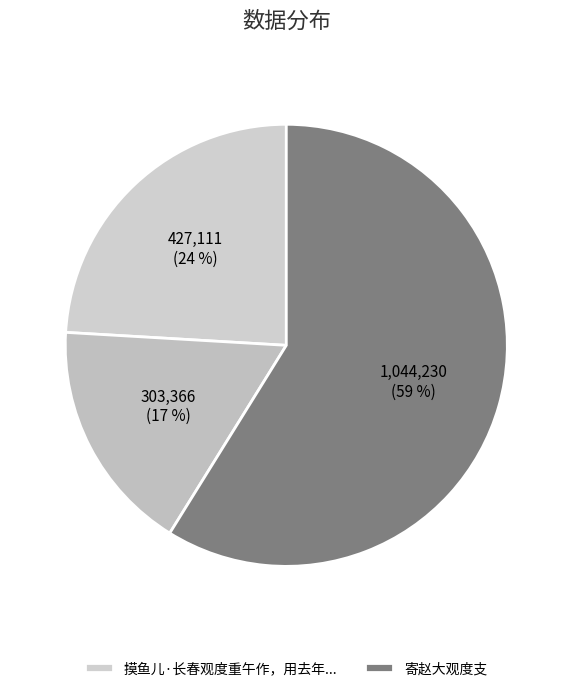

Count the number of slices in the pie.

3